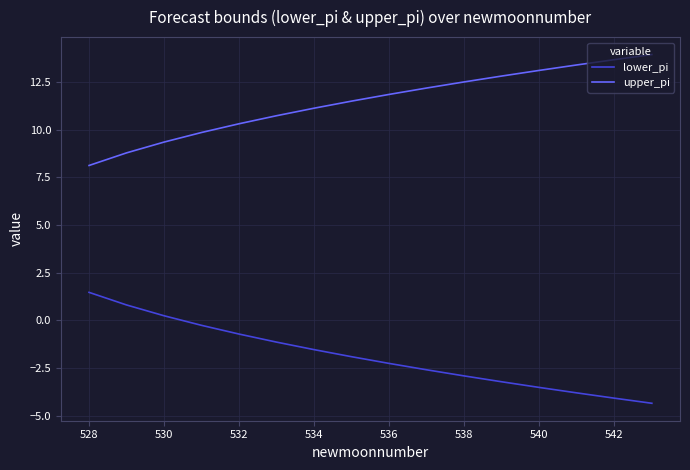

True or false: upper_pi has more than 0 interior local peaks.

False